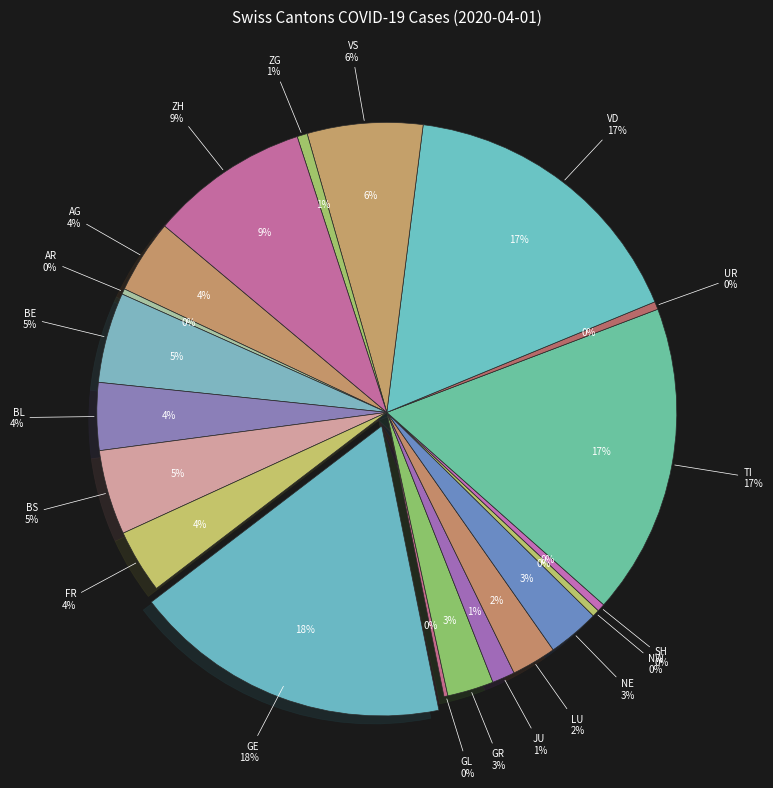

To the nearest percent, what is the difference between the largest and smallest slice percentages?

18%